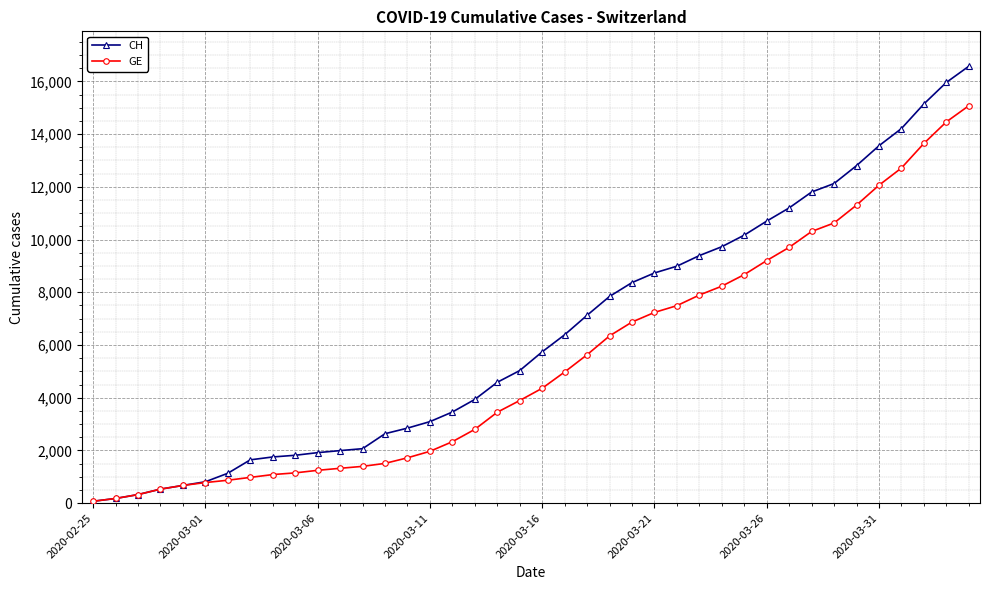

Rank the series by their maximum value, from highest to lowest.

CH, GE